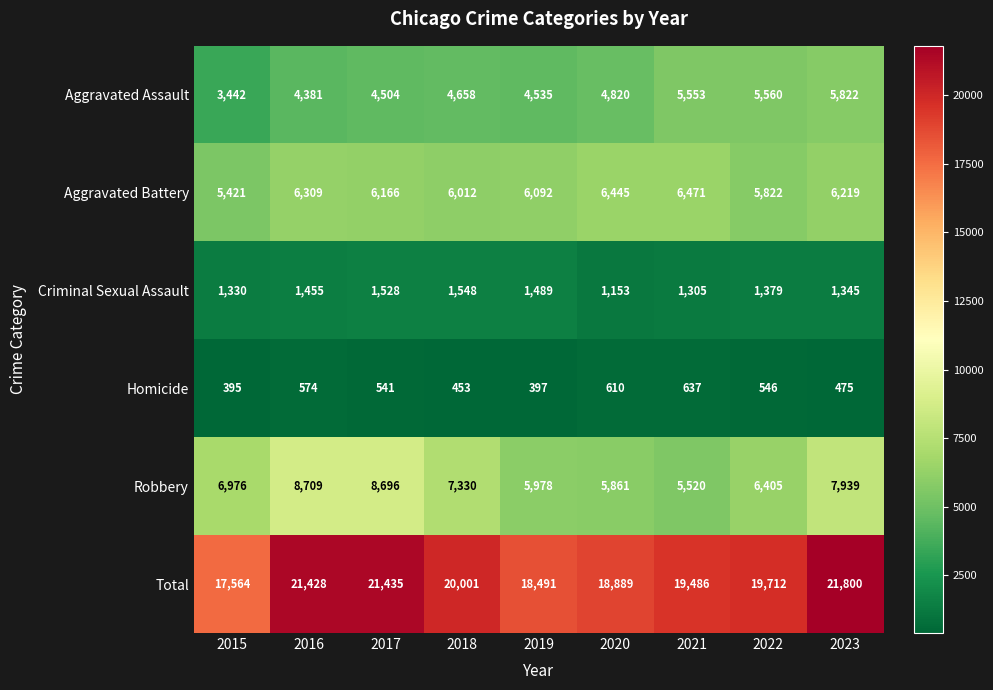

Which series has the largest total across all categories?

Total